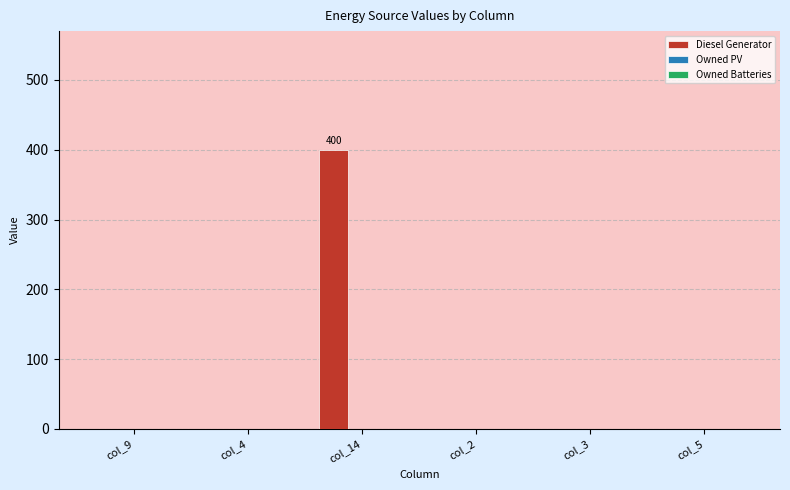

The value at col_14 is 400. True or false?

True